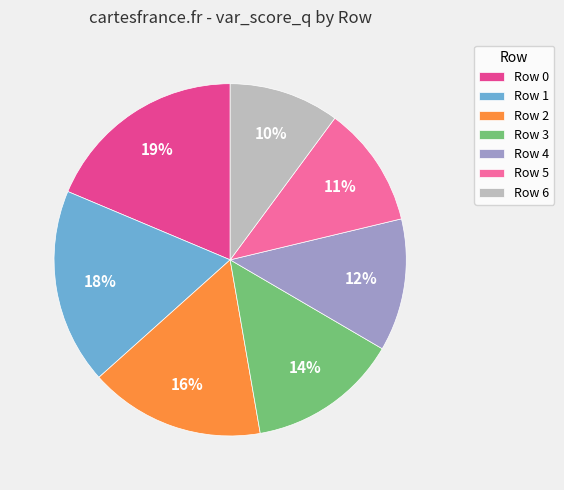

To the nearest percent, what portion does Row 0 represent?

19%